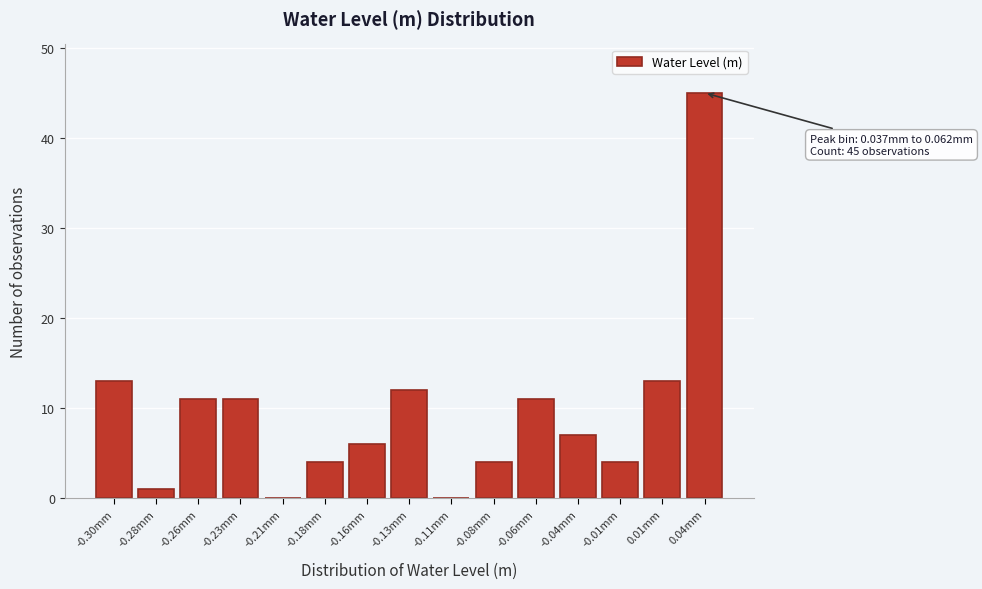

Reading right to left, list all the values displayed in this chart.

0.04mm=45	0.01mm=13	-0.01mm=4	-0.04mm=7	-0.06mm=11	-0.08mm=4	-0.11mm=0	-0.13mm=12	-0.16mm=6	-0.18mm=4	-0.21mm=0	-0.23mm=11	-0.26mm=11	-0.28mm=1	-0.30mm=13